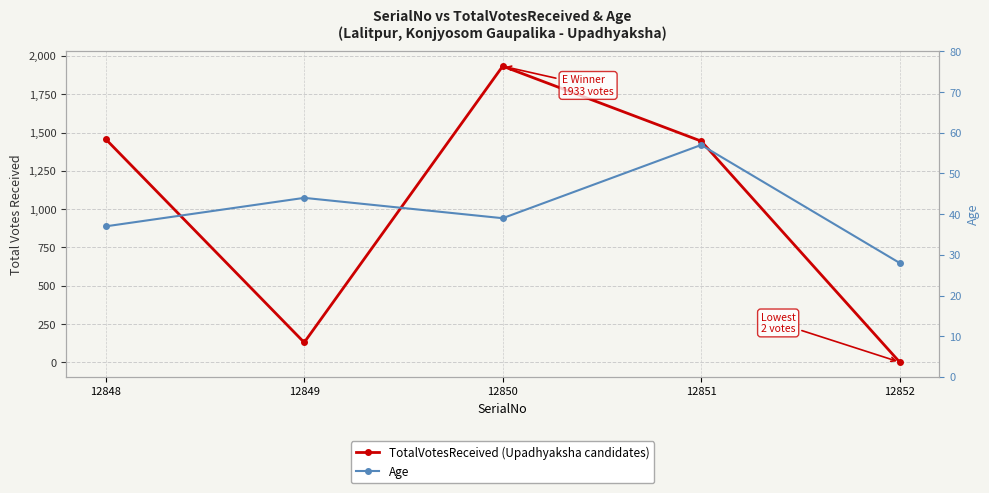

What is the difference between the highest and lowest values at 12849?

86